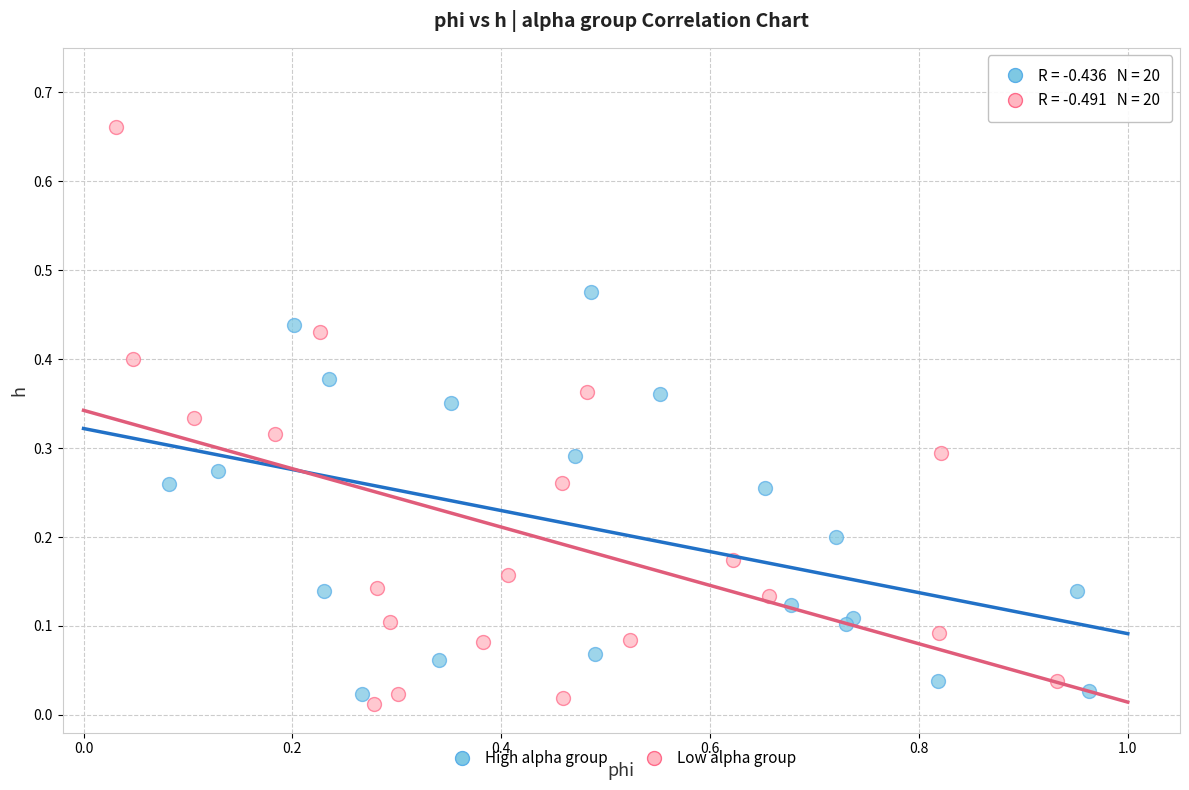

Which series contains the lowest Y value?

Low alpha group